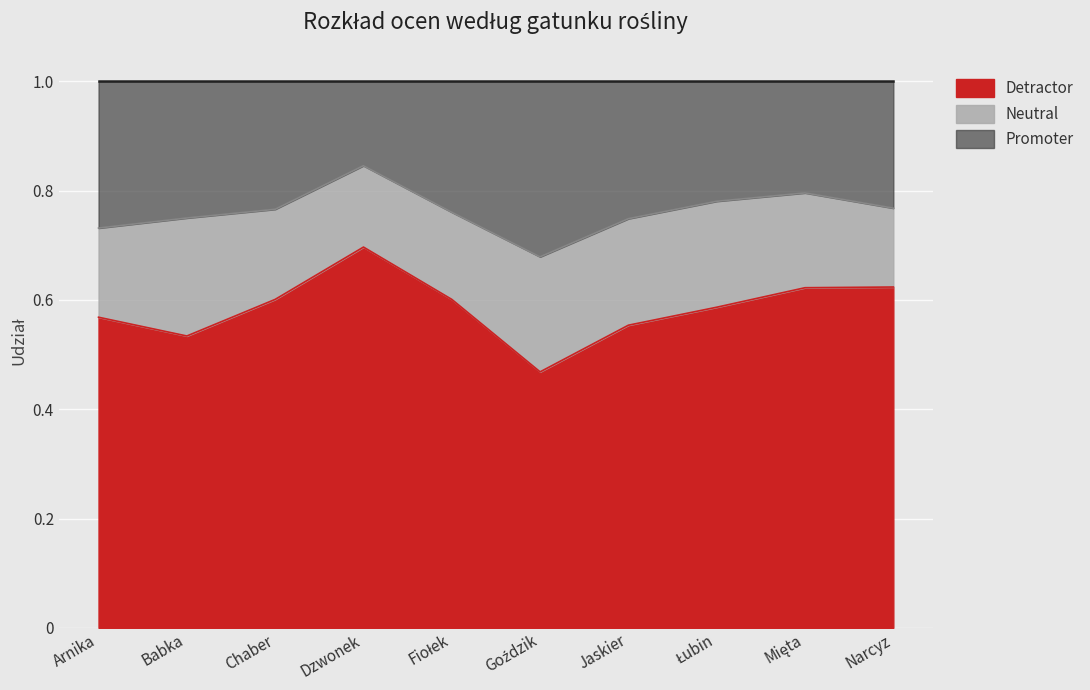

What is the maximum value for Detractor?

0.7